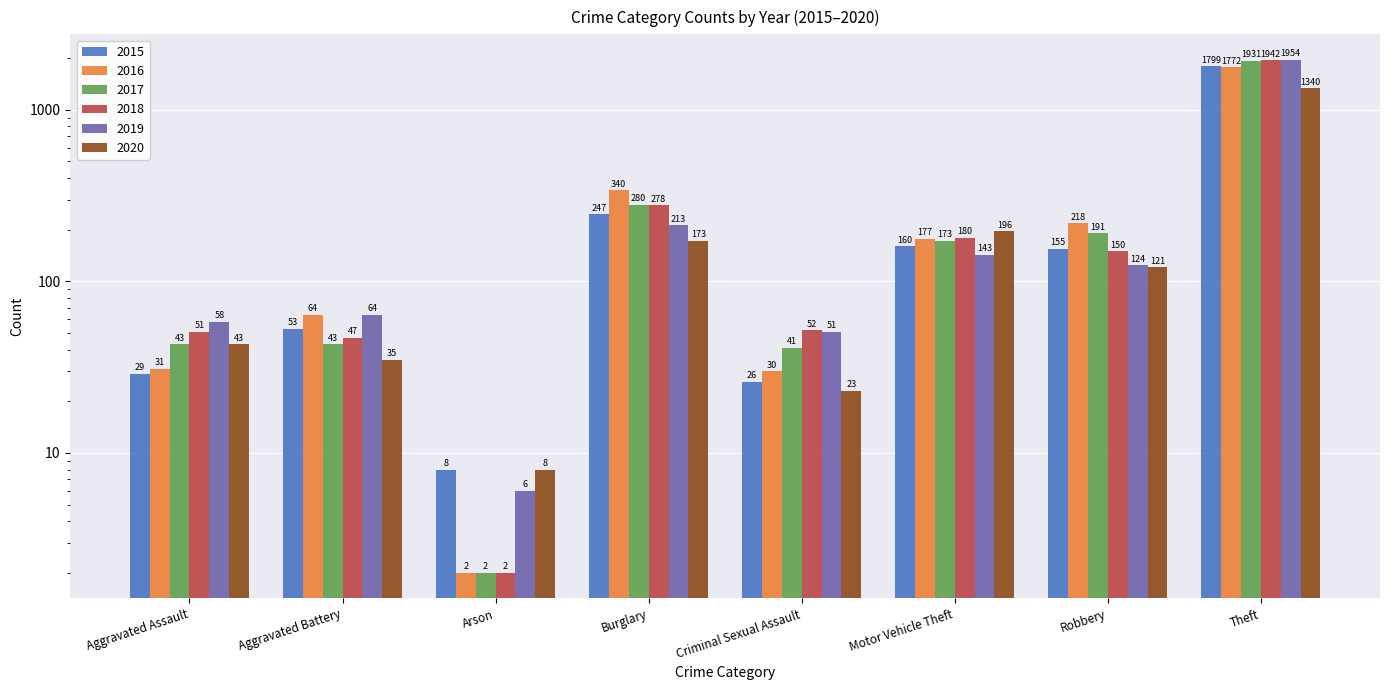

Between Aggravated Battery and Theft, which series saw the biggest shift?

2018